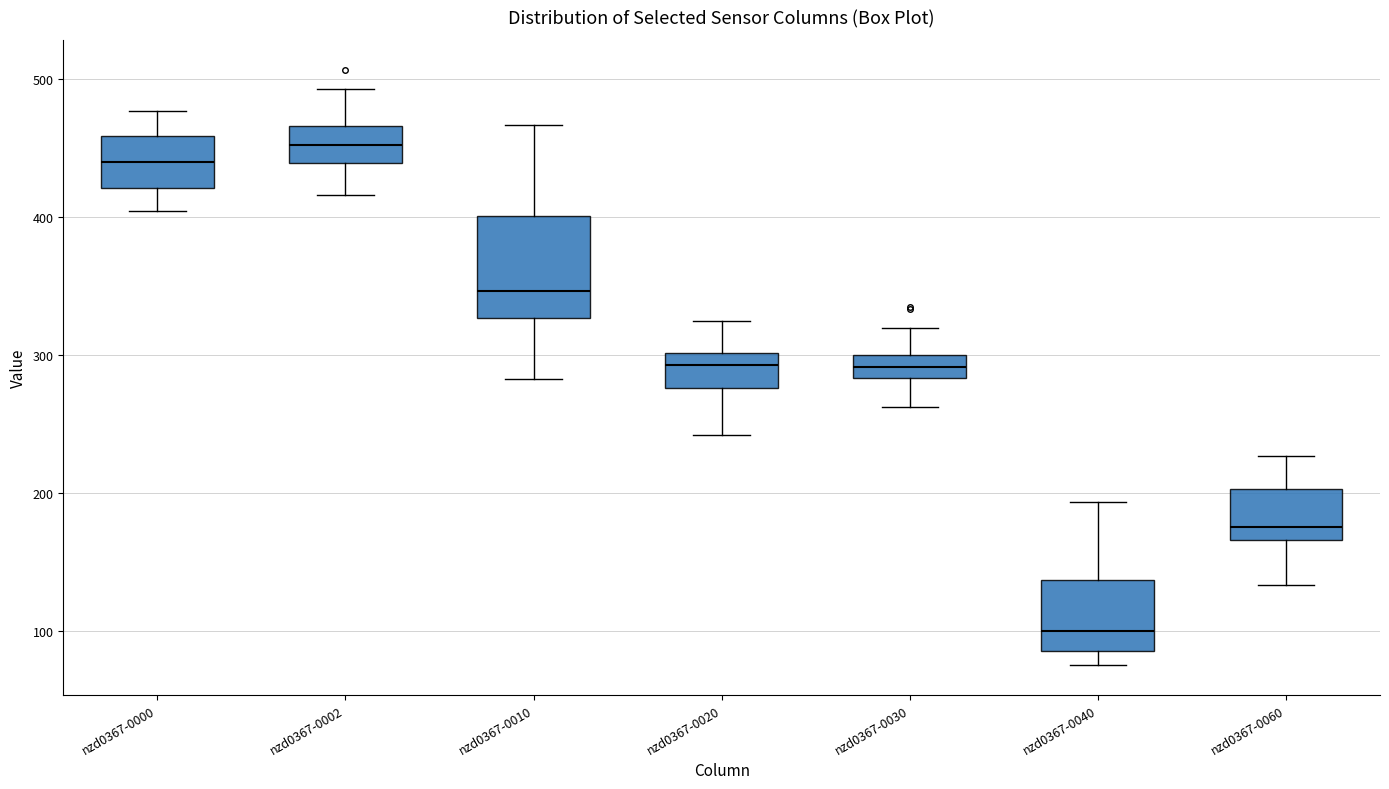

Reading left to right, read every box against the y-axis: the position of its median line, the range the box covers, and the ends of its whiskers. The values are not printed on the chart, so give them approximately, as read against the axis.

nzd0367-0000: median 440, box 420 to 460, whiskers 400 to 480
nzd0367-0002: median 450, box 440 to 470, whiskers 420 to 490
nzd0367-0010: median 350, box 330 to 400, whiskers 280 to 470
nzd0367-0020: median 290, box 280 to 300, whiskers 240 to 320
nzd0367-0030: median 290, box 280 to 300, whiskers 260 to 320
nzd0367-0040: median 100, box 90 to 140, whiskers 80 to 190
nzd0367-0060: median 180, box 170 to 200, whiskers 130 to 230